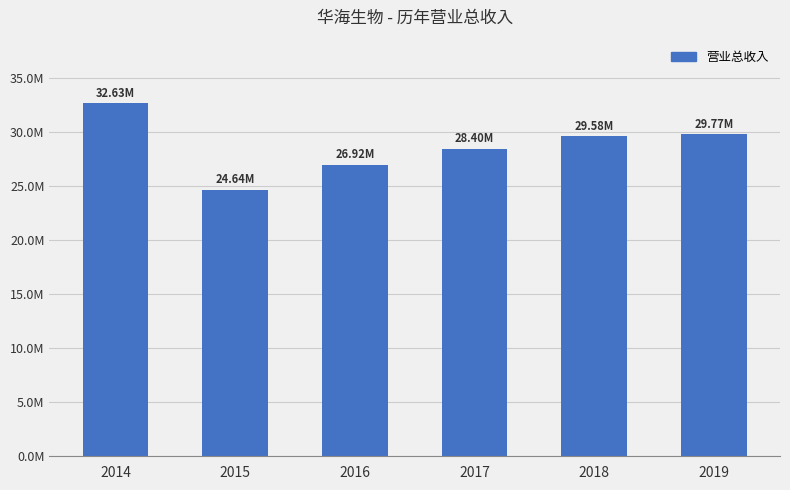

What is the maximum value shown in the chart?

32627750.9